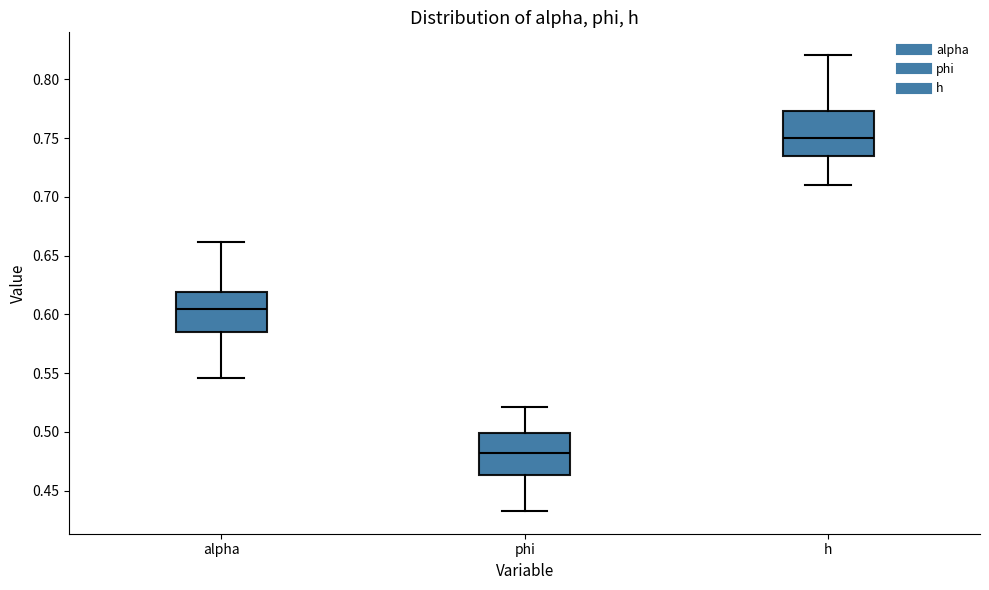

Which box's median line is the highest?

h